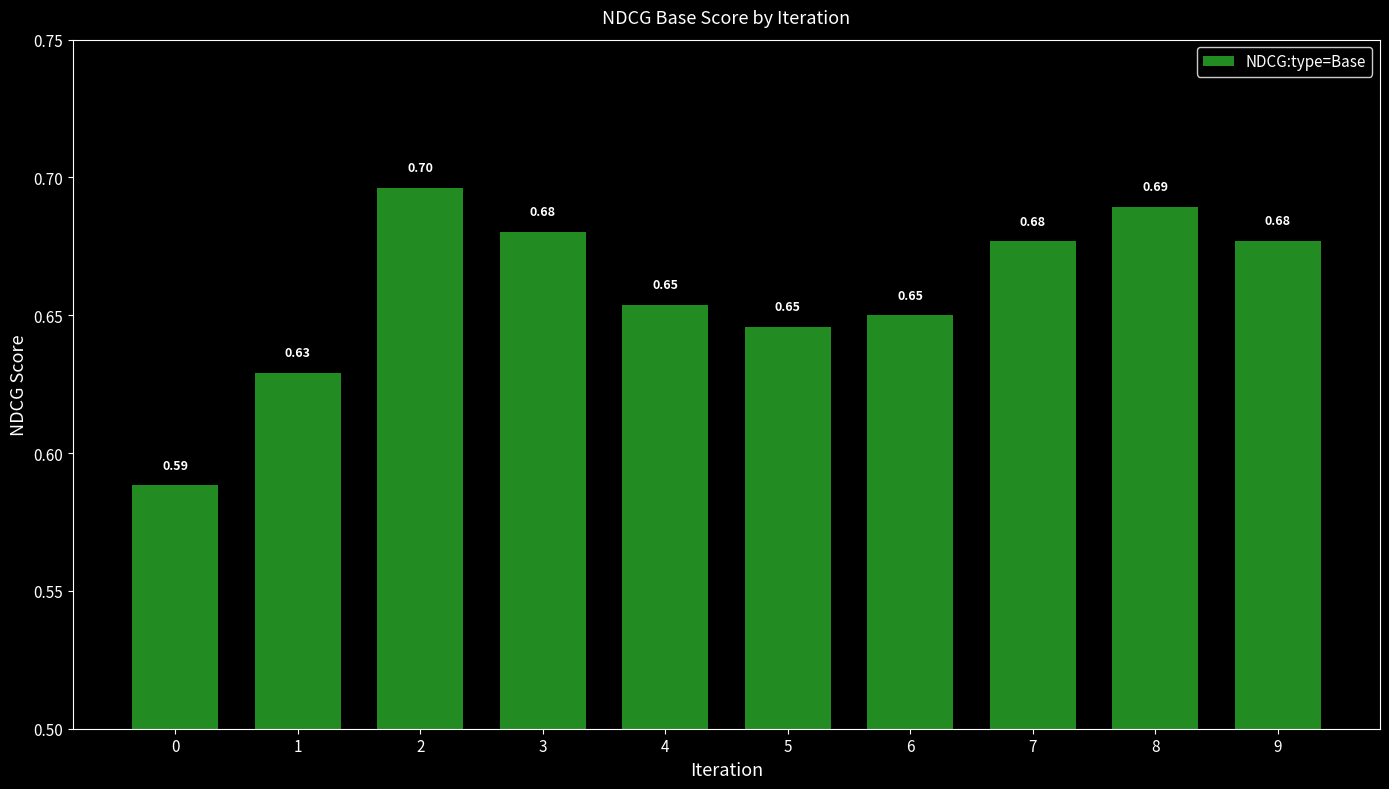

Which has a higher value, 8 or 6?

8